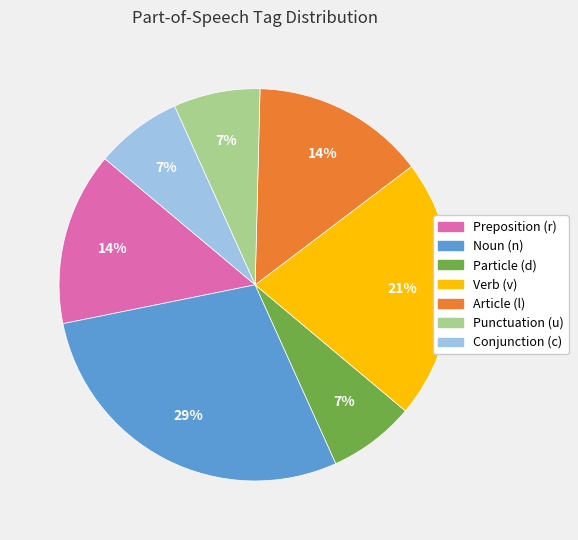

To the nearest percent, what percentage of the pie is Particle (d)?

7%